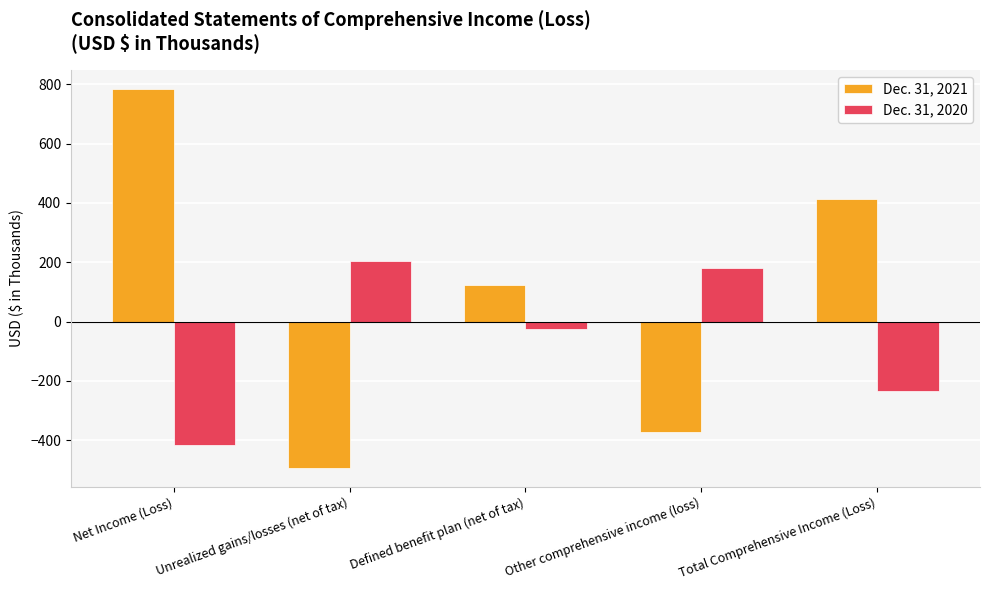

What is the minimum value shown in the chart?

-493